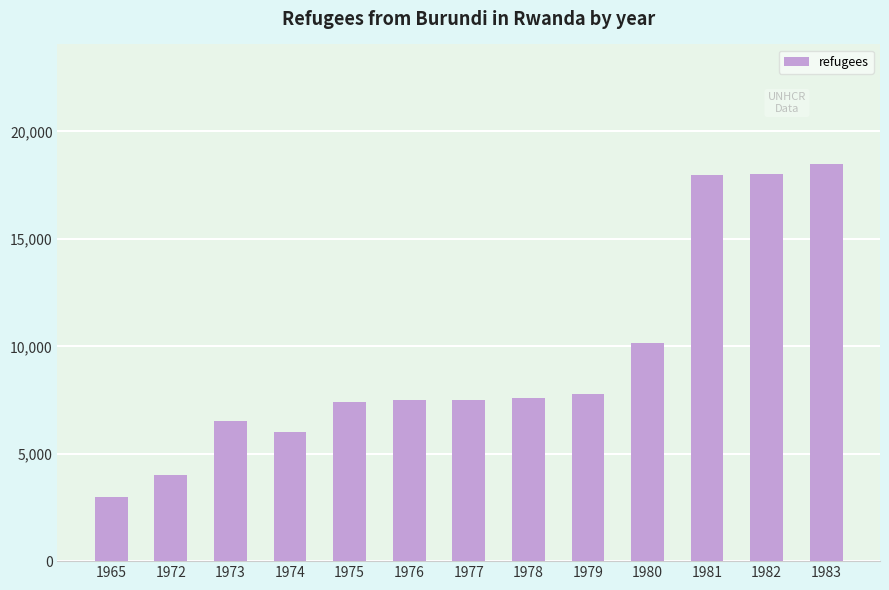

What is the ratio of the value at 1982 to the value at 1978?

2.4